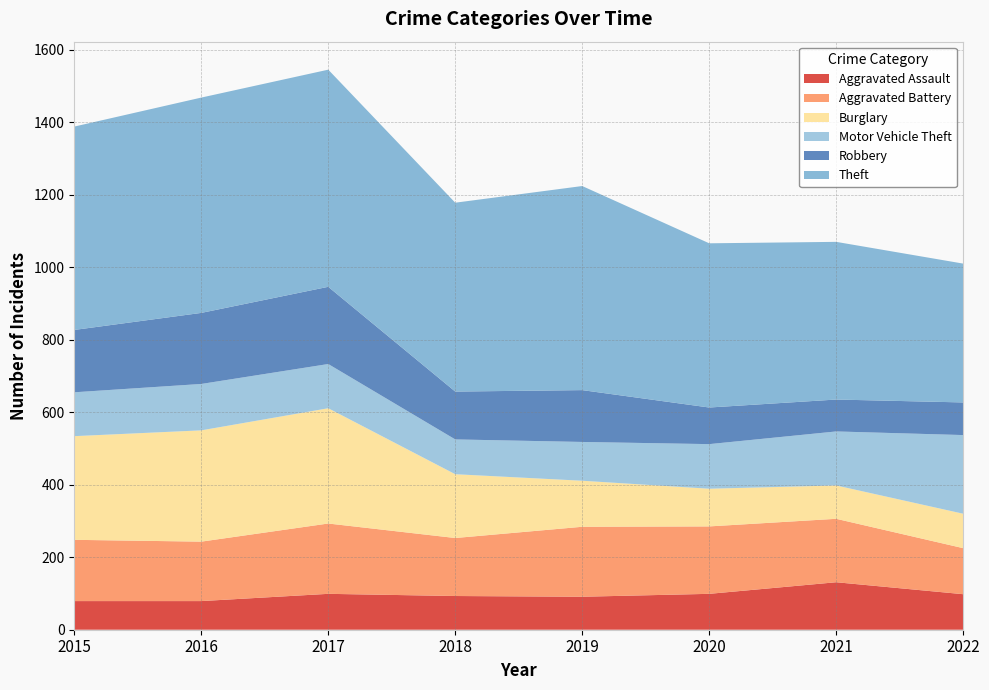

Reading left to right, what are all the values shown in this chart?

Aggravated Assault: 79	79	99	93	91	99	131	98
Aggravated Battery: 169	164	194	160	193	186	175	127
Burglary: 286	307	318	176	127	104	92	95
Motor Vehicle Theft: 121	128	122	96	107	123	149	217
Robbery: 172	196	213	132	143	101	88	90
Theft: 561	594	599	521	563	453	435	383